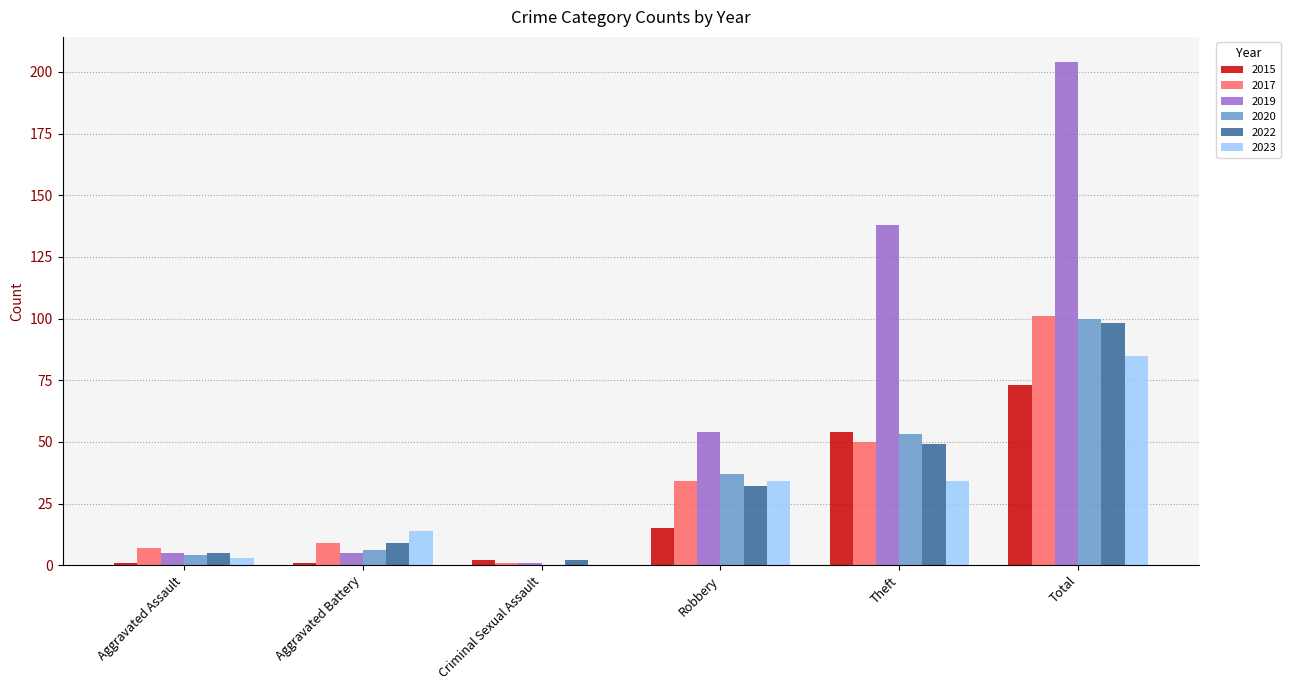

What is the highest value of the 2017 series?

101